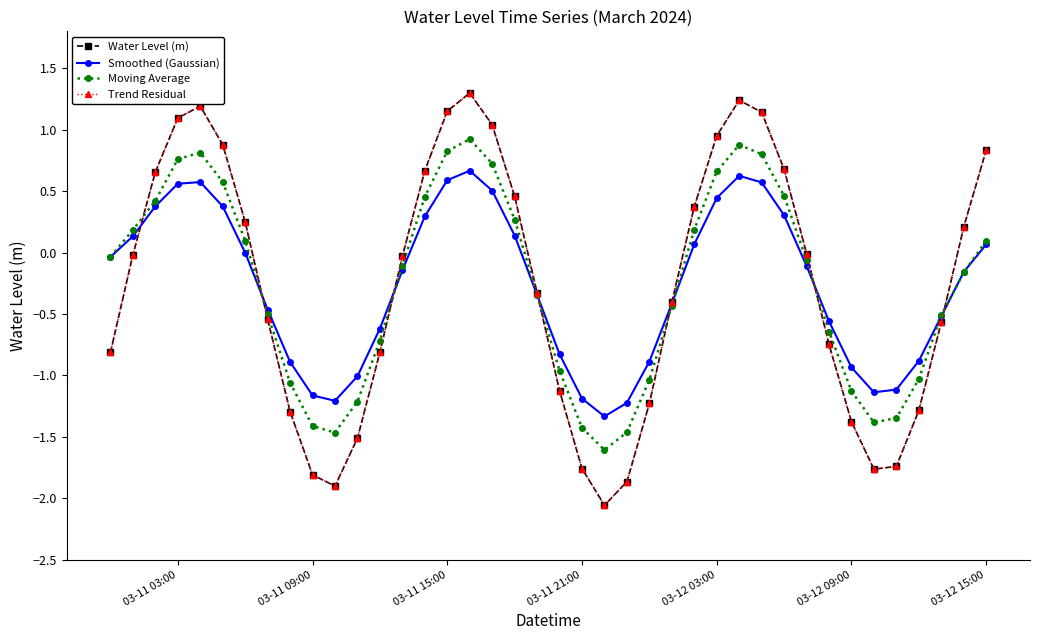

Does the chart have visible grid lines?

No